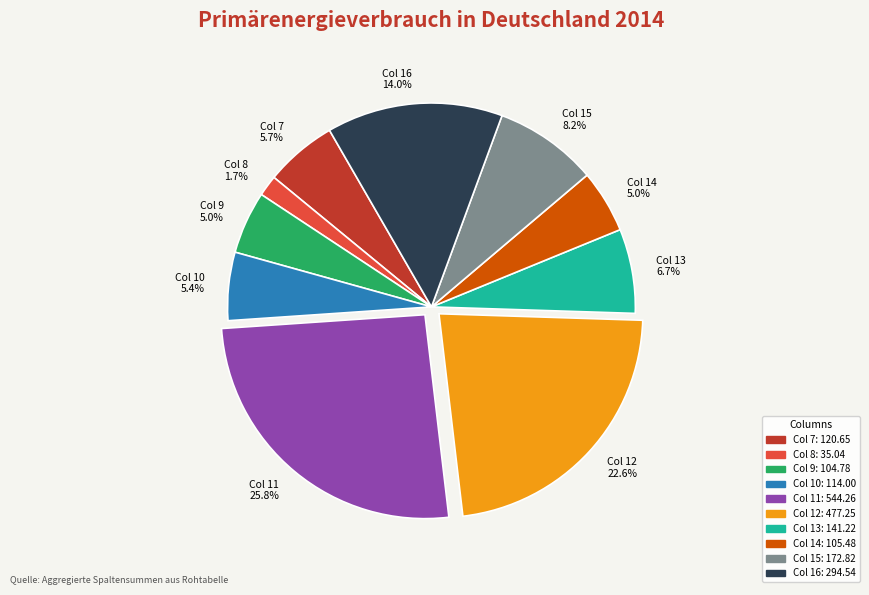

Is there a majority slice in this chart?

No